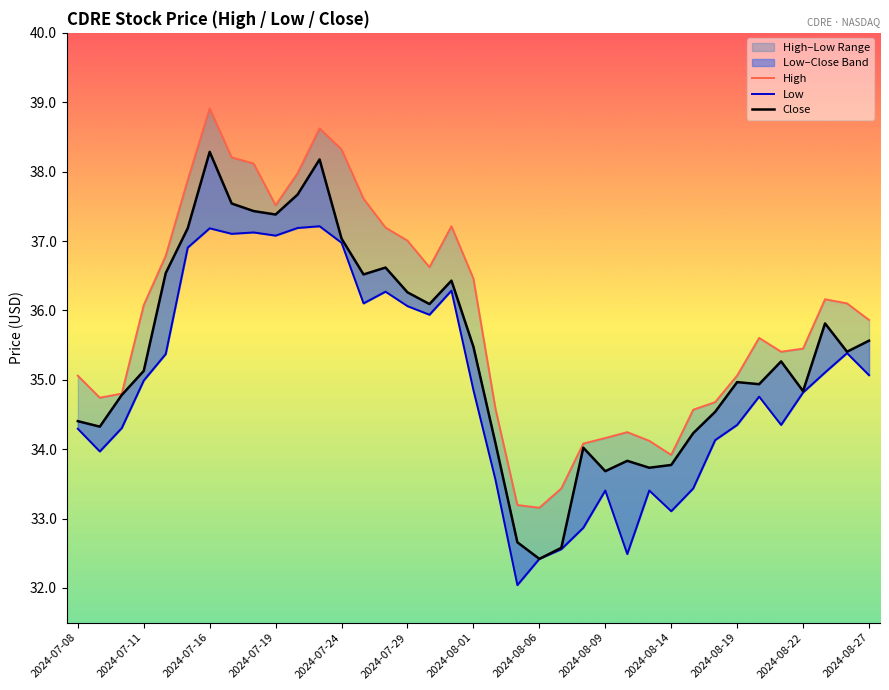

Does the chart have visible grid lines?

No